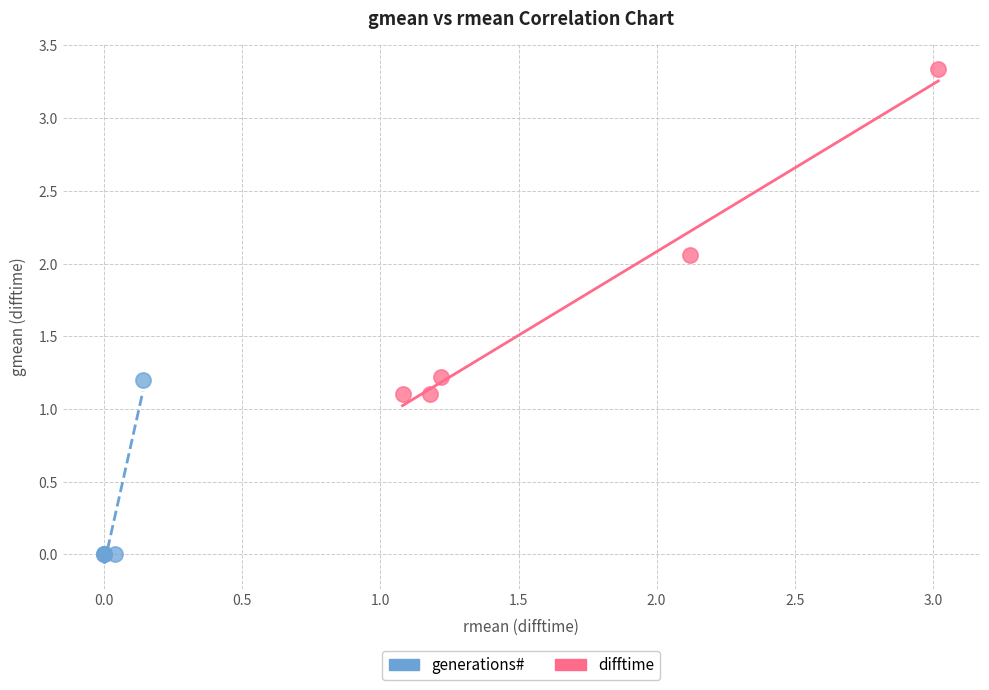

Which series has the widest spread of Y values?

difftime